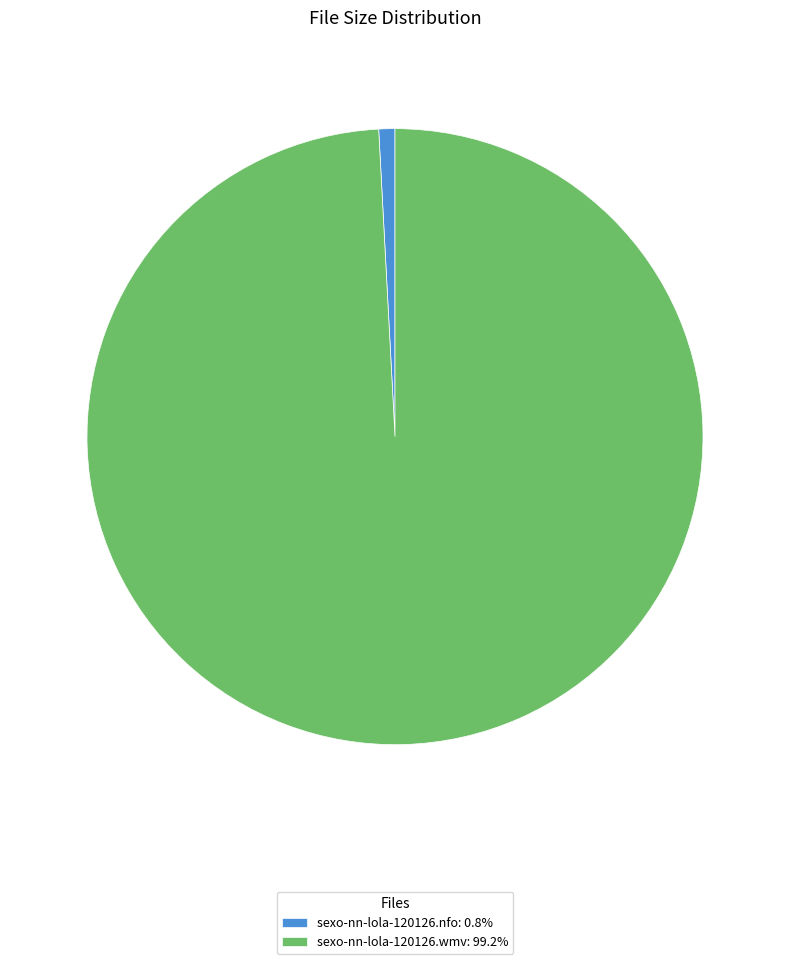

Is there any slice that represents more than half of the pie?

Yes